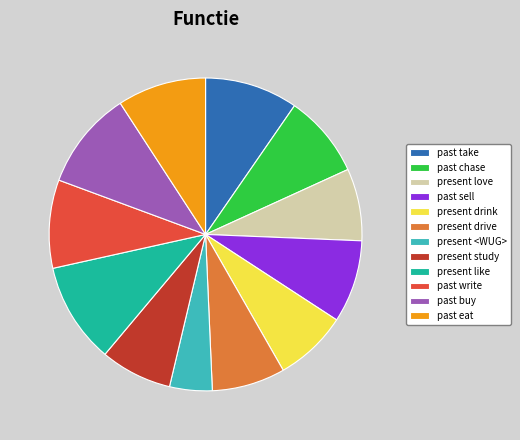

Which slice is the smallest?

present <WUG>